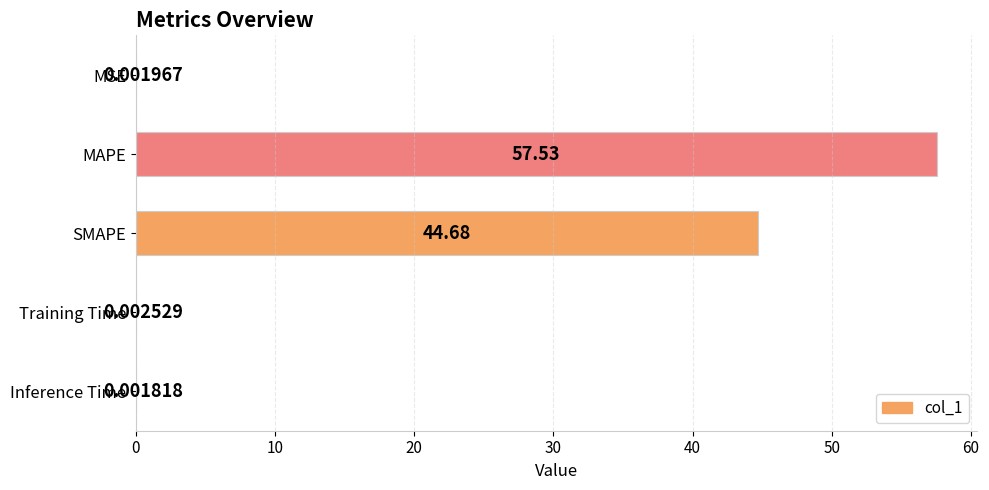

Where is the data nearest to the value 28?

SMAPE